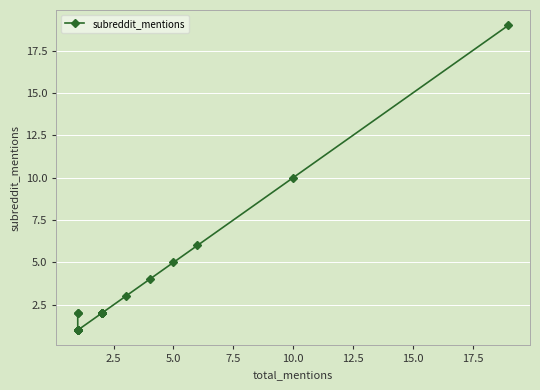

True or false: there are more than 0 points higher than both neighbors.

False